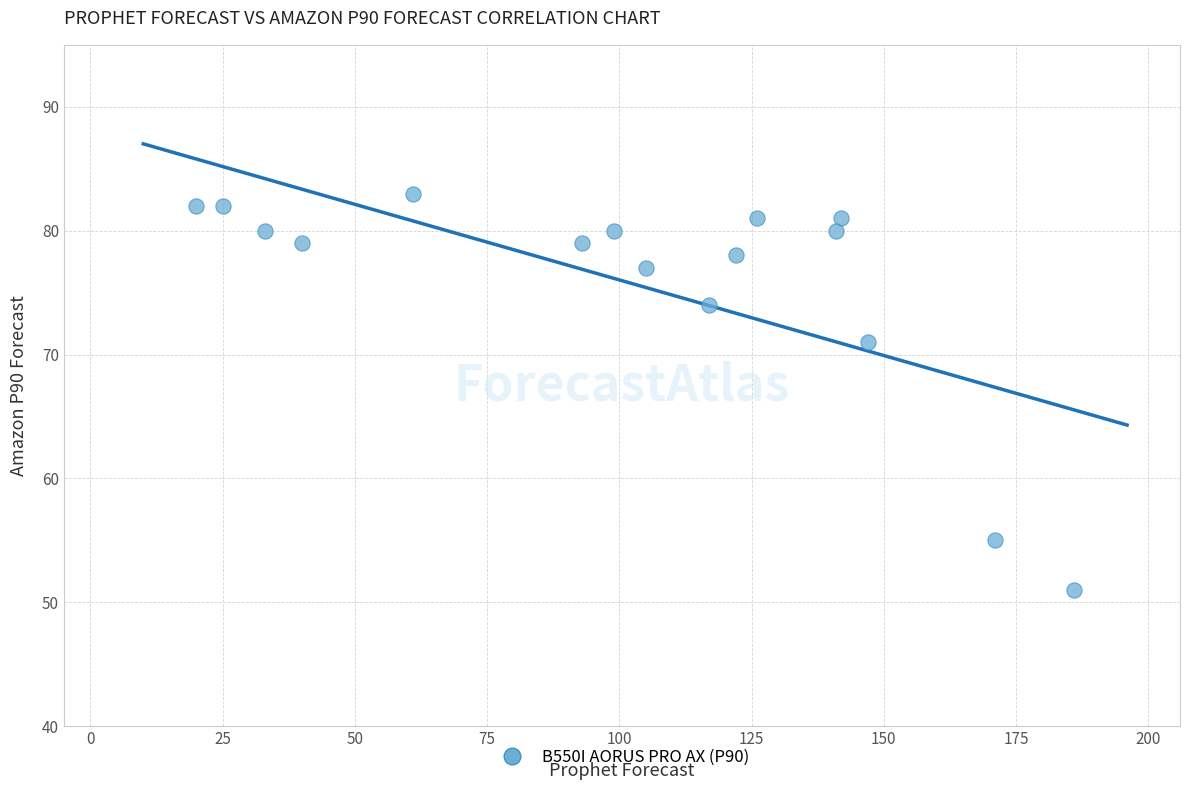

What Y value in the scatter plot is closest to 67?

71